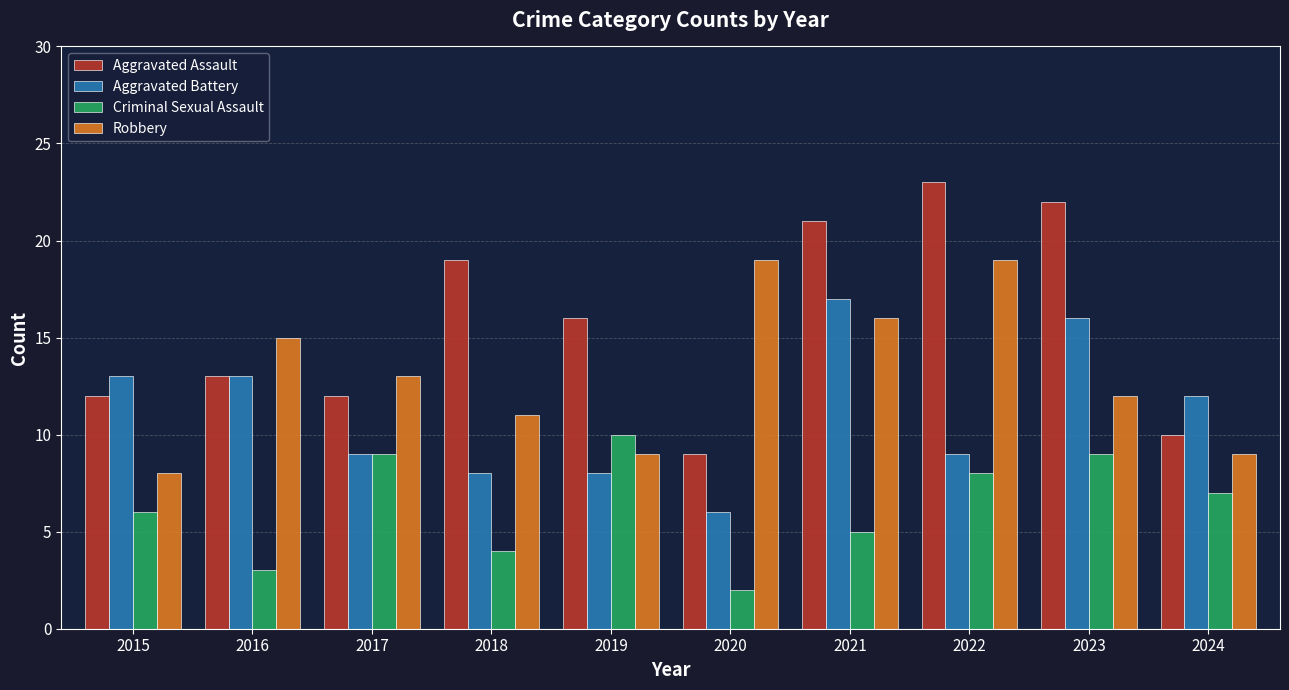

Which series has the largest total across all categories?

Aggravated Assault